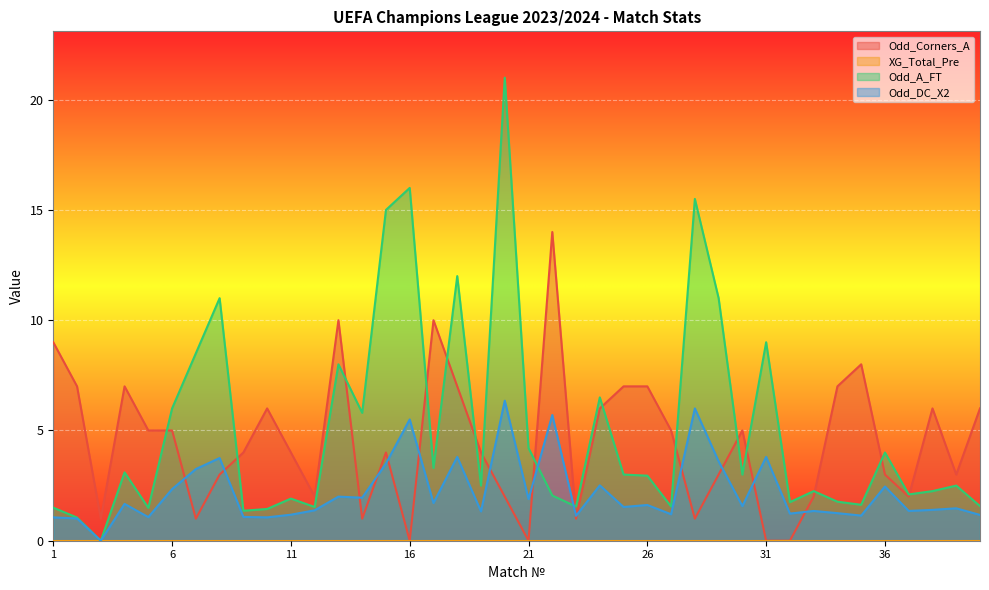

At which category is the sum across all series the highest?

20